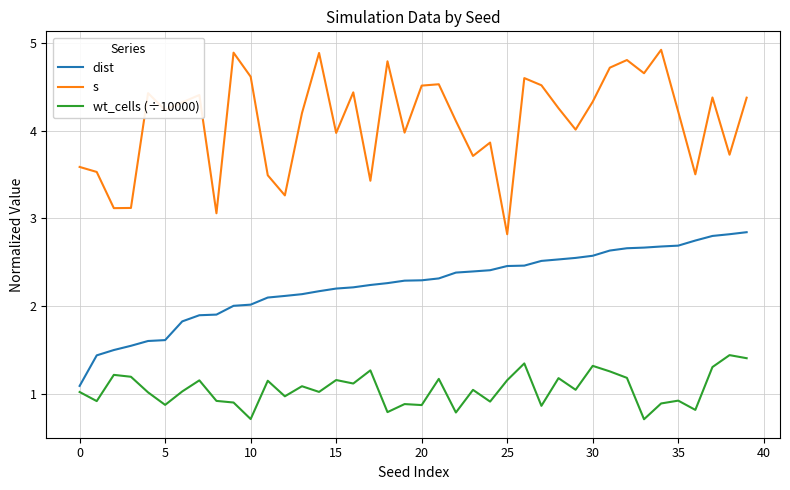

Which series has the widest spread of values?

s